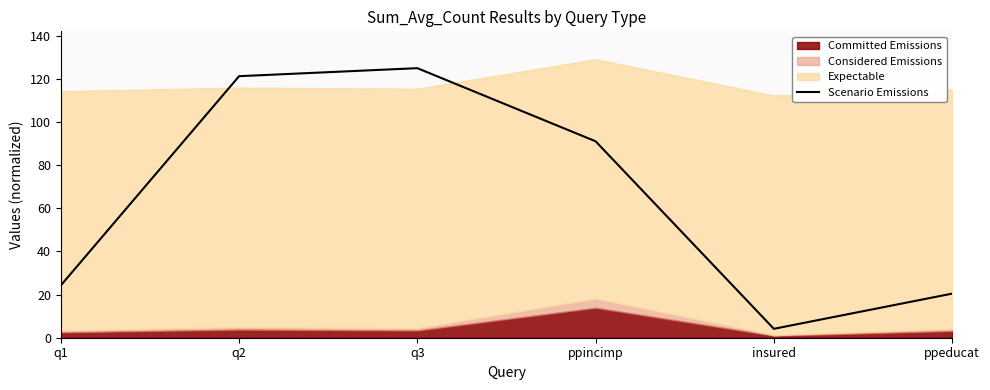

True or false: the data shows 6.8 at insured.

False